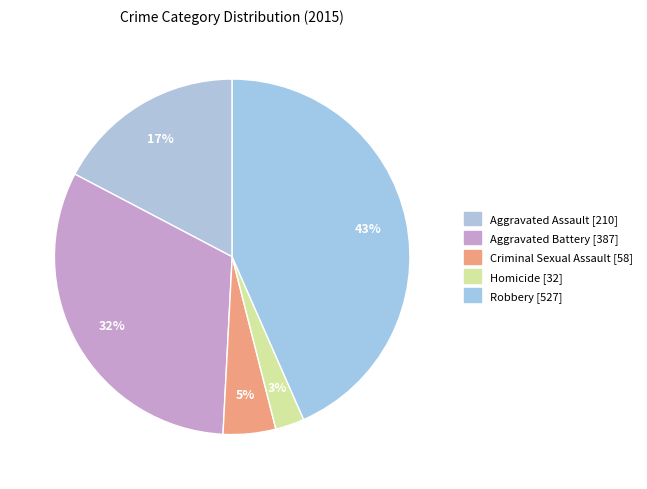

Rank the categories by value from highest to lowest.

Robbery, Aggravated Battery, Aggravated Assault, Criminal Sexual Assault, Homicide